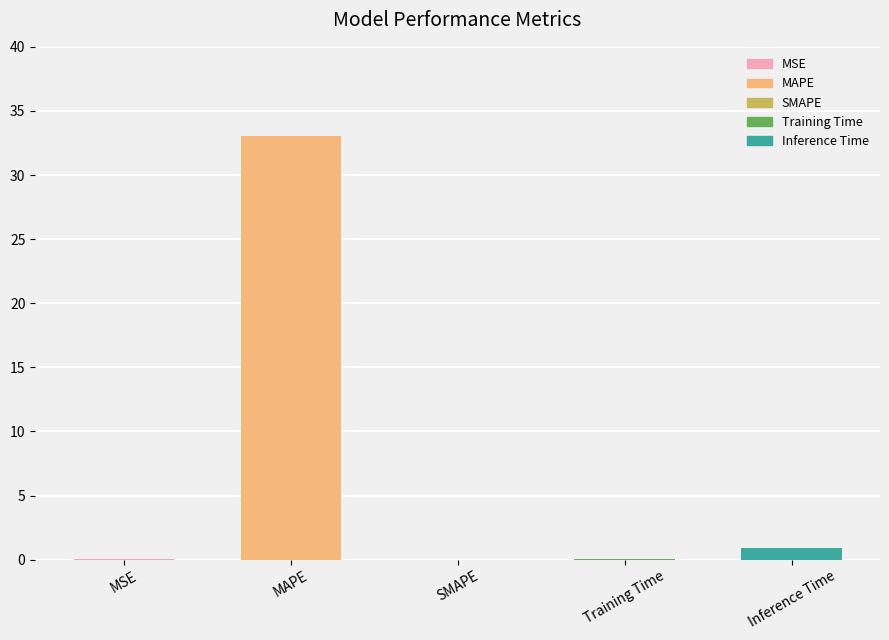

Between MSE and MAPE, which is larger?

MAPE